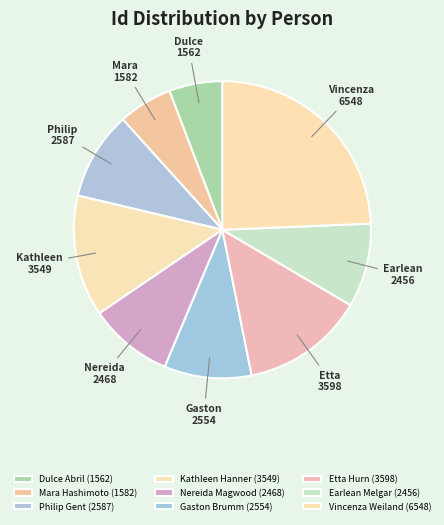

To the nearest percent, what is the average slice percentage?

11%